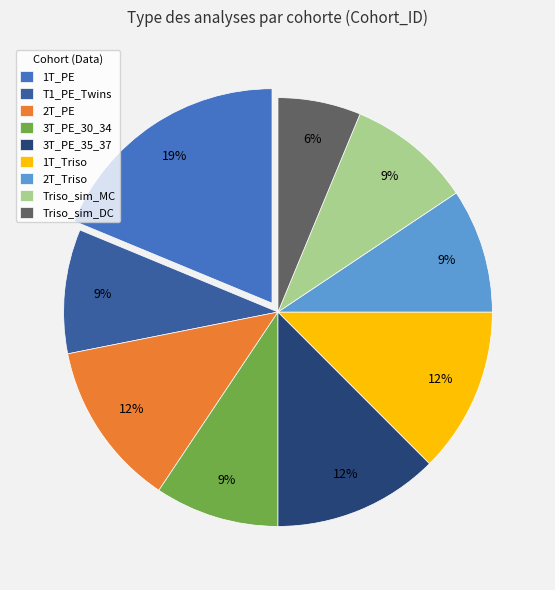

What is the ratio of the value at 2T_PE to the value at 2T_Triso?

1.3